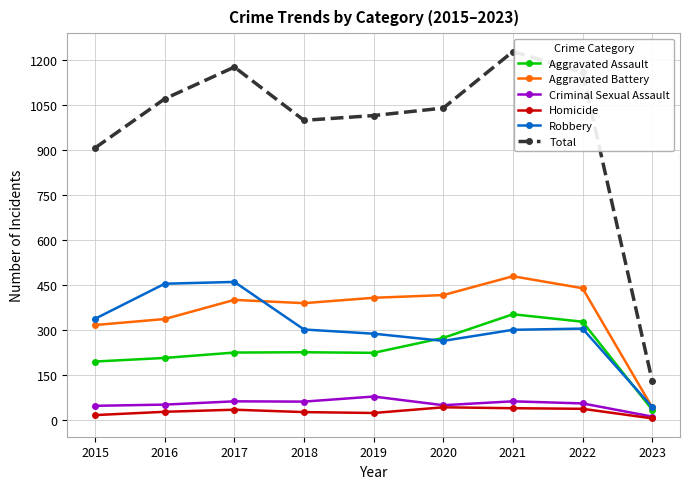

True or false: Robbery has a value of 68 at 2018.

False